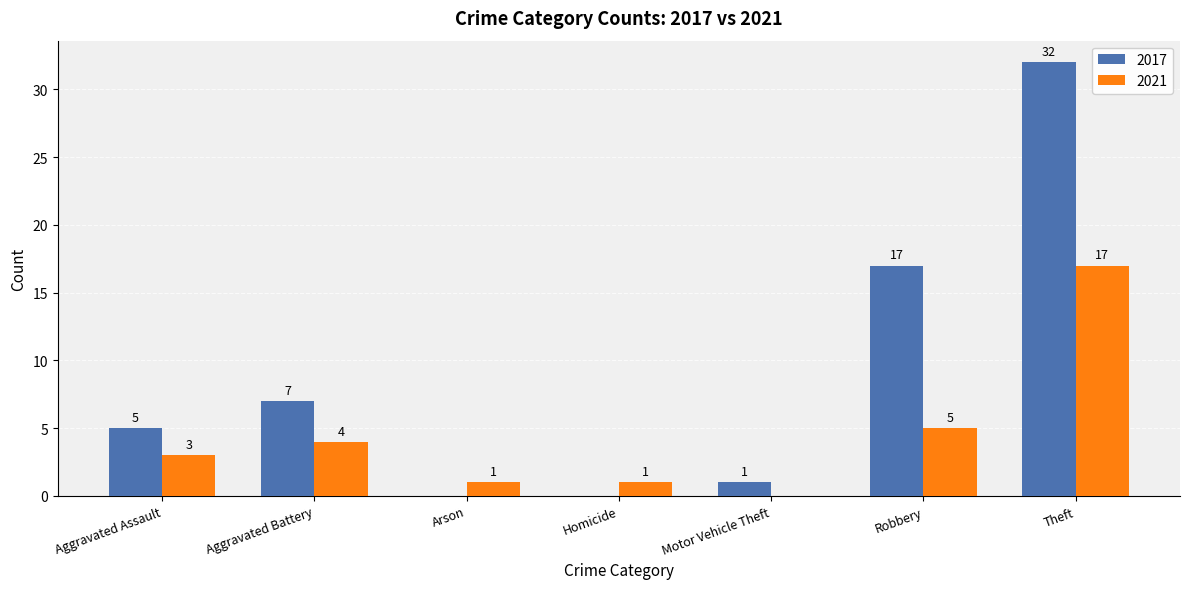

How many categories are shown in the chart?

7